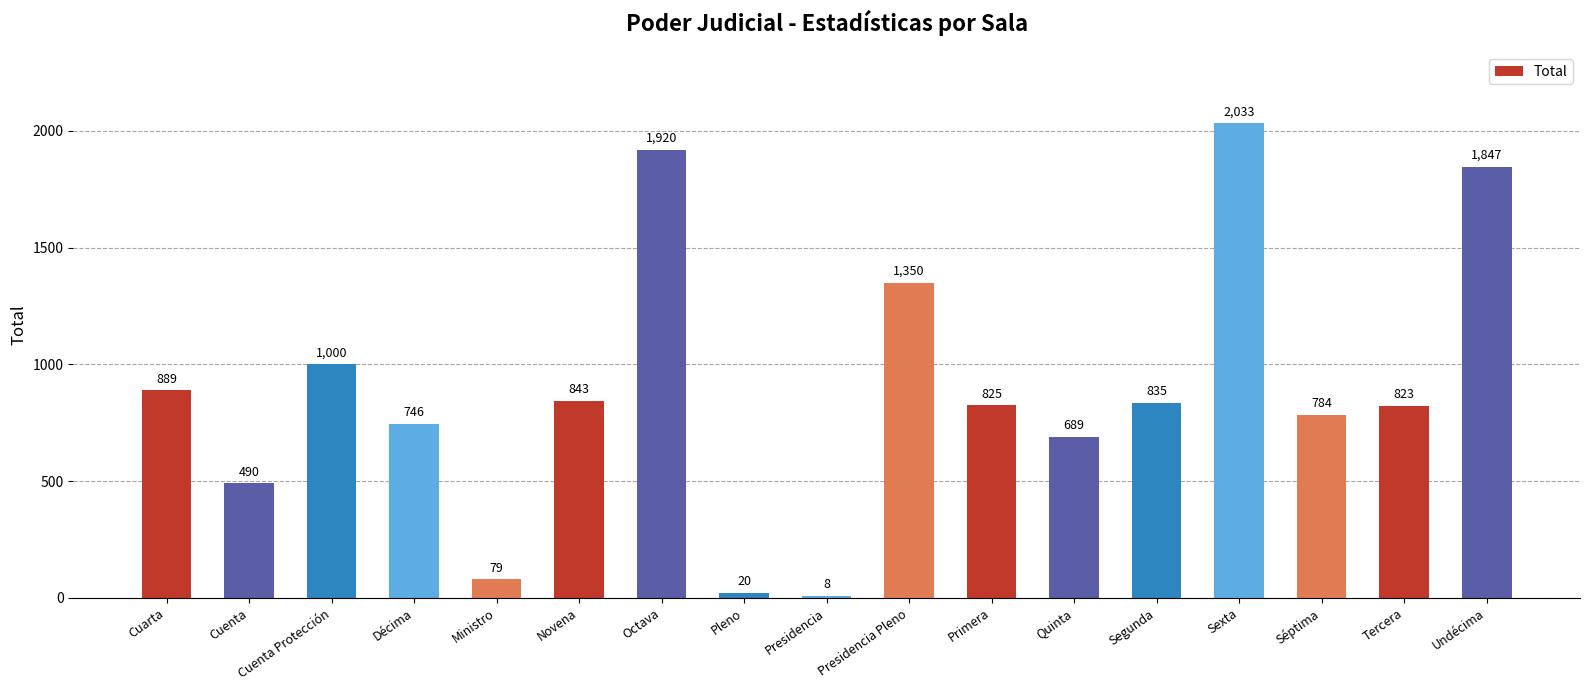

Rank the categories by value from highest to lowest.

Sexta, Octava, Undécima, Presidencia Pleno, Cuenta Protección, Cuarta, Novena, Segunda, Primera, Tercera, Séptima, Décima, Quinta, Cuenta, Ministro, Pleno, Presidencia